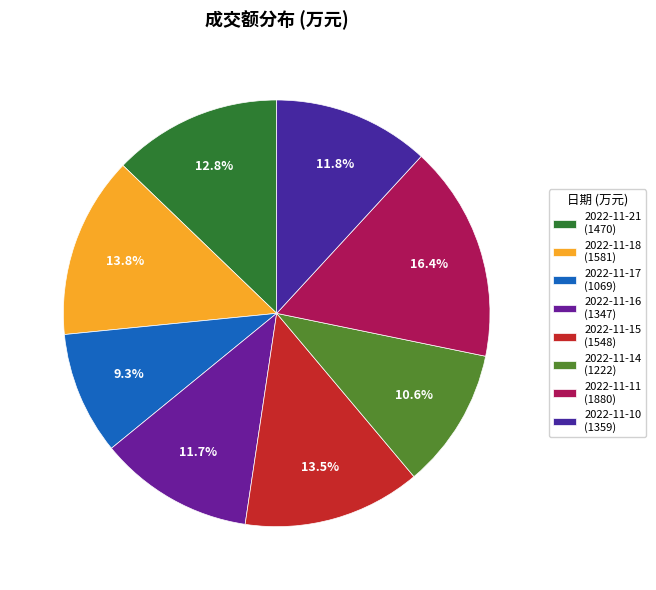

To the nearest percent, what is the difference between the largest and smallest slice percentages?

7%